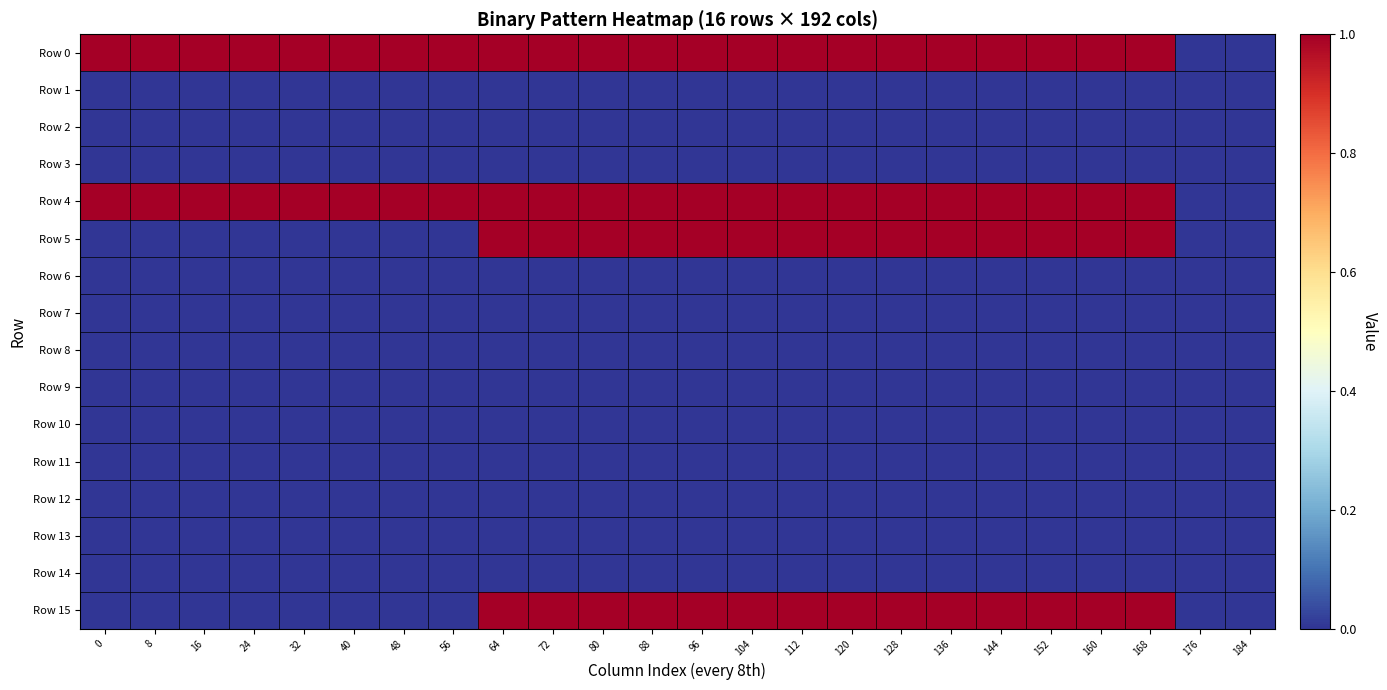

At which category is the sum across all series the highest?

64